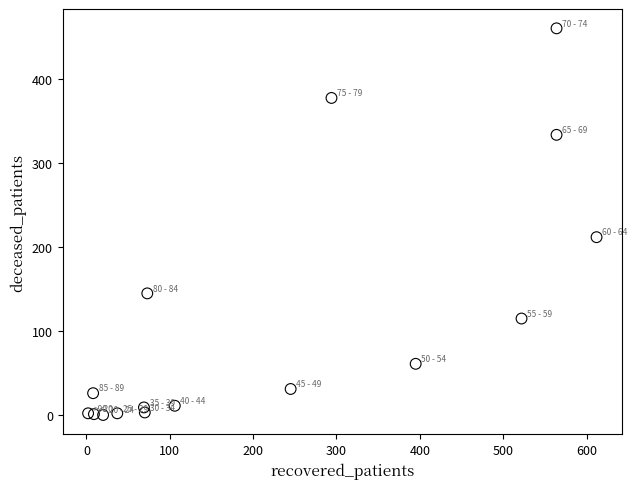

What is the range of Y values (max minus min)?

461